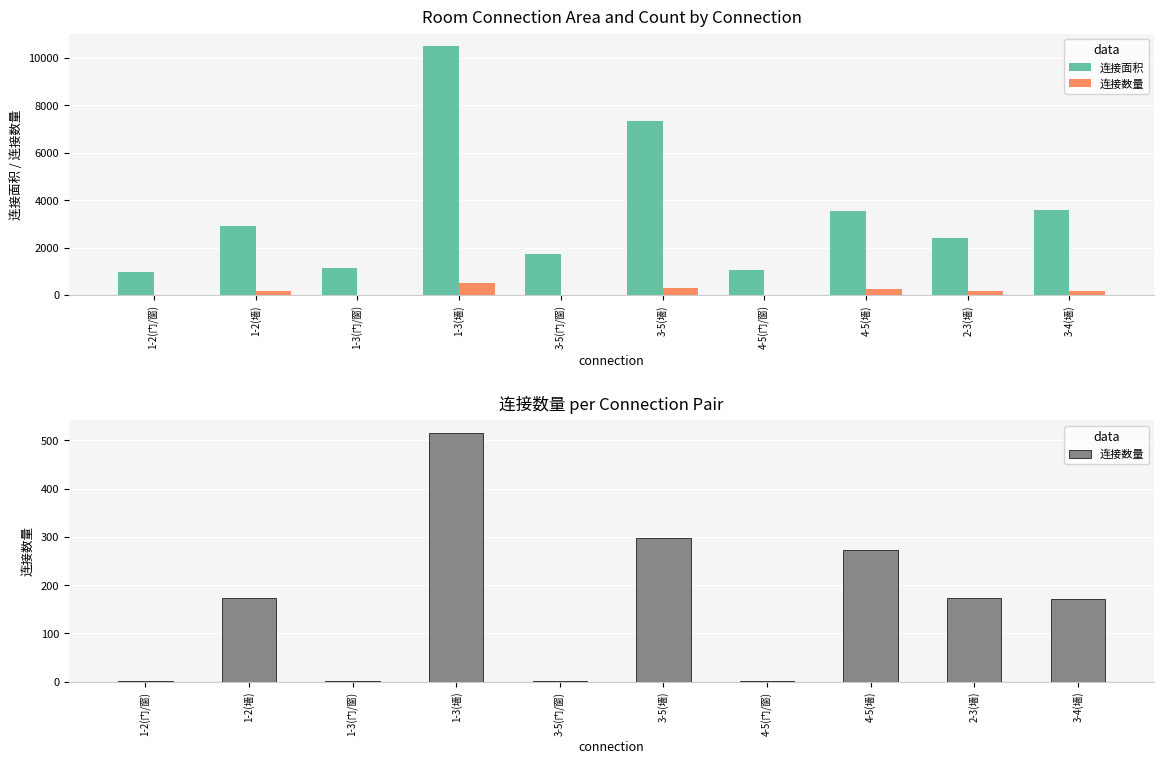

Does the chart contain stacked bars?

No